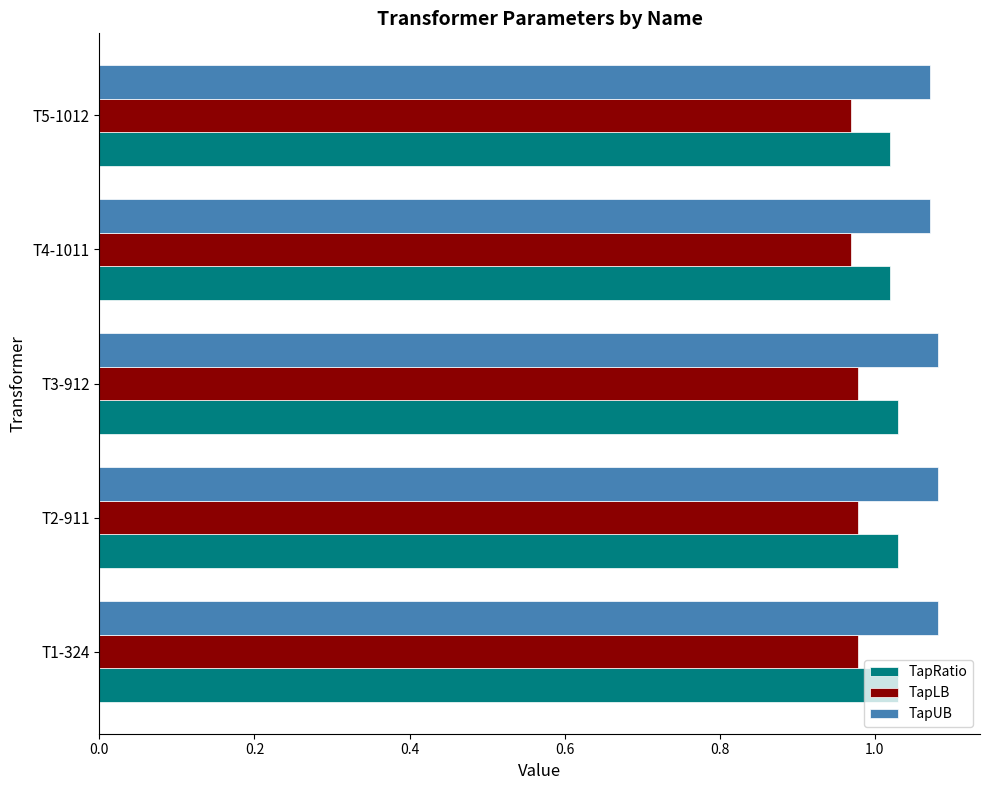

Rank the series at T1-324 from lowest to highest value.

TapLB, TapRatio, TapUB